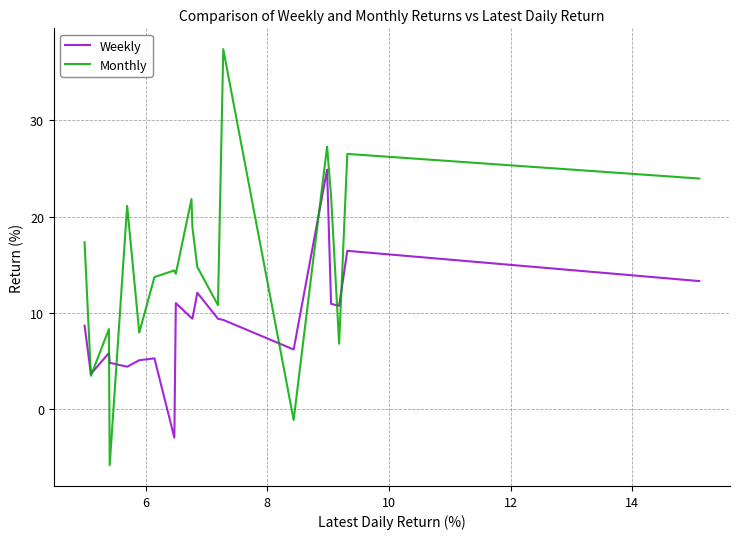

List the series in order of their peak value, highest first.

Monthly, Weekly